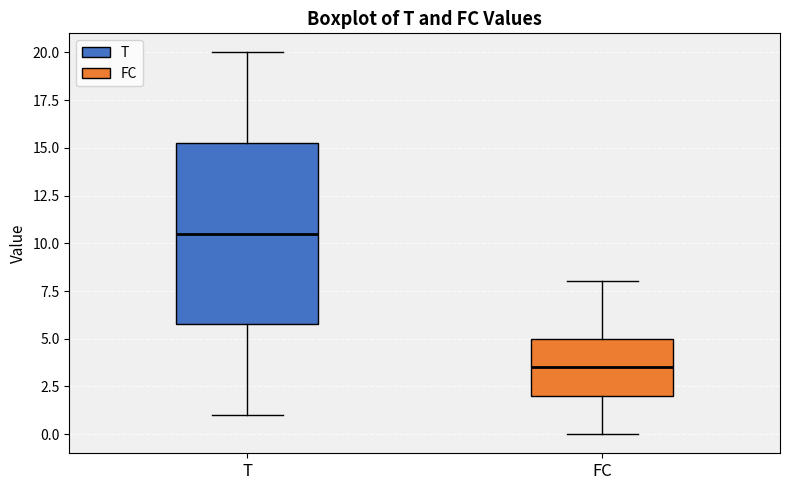

Reading left to right, transcribe this box plot: for each box, give where its median line is, the range the box spans, and where its two whiskers end, as read against the y-axis. The values are not printed on the chart, so give them approximately, as read against the axis.

T: median 10.5, box 6.0 to 15.5, whiskers 1.0 to 20.0
FC: median 3.5, box 2.0 to 5.0, whiskers 0.0 to 8.0